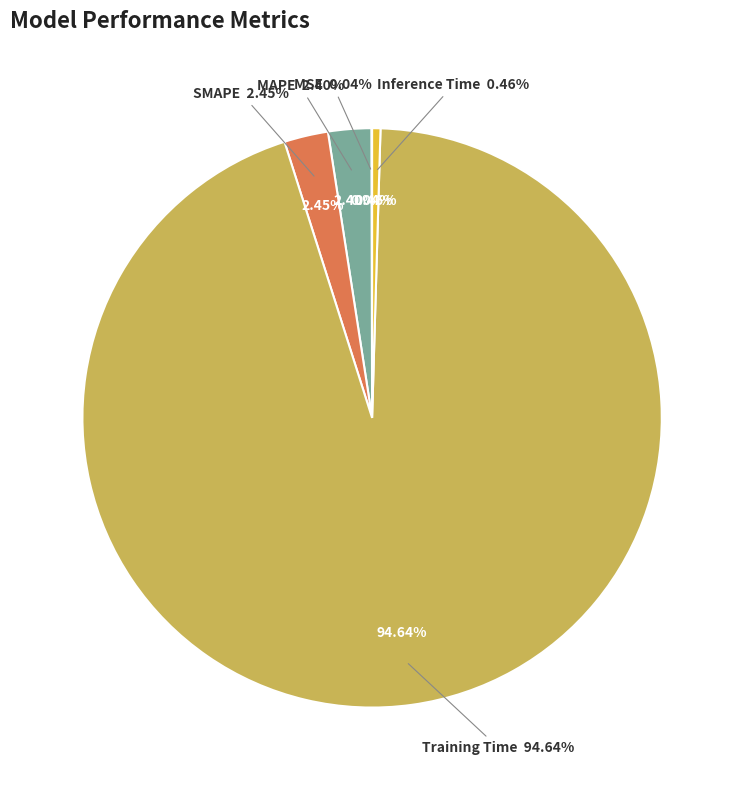

To the nearest percent, what portion does MAPE represent?

2%